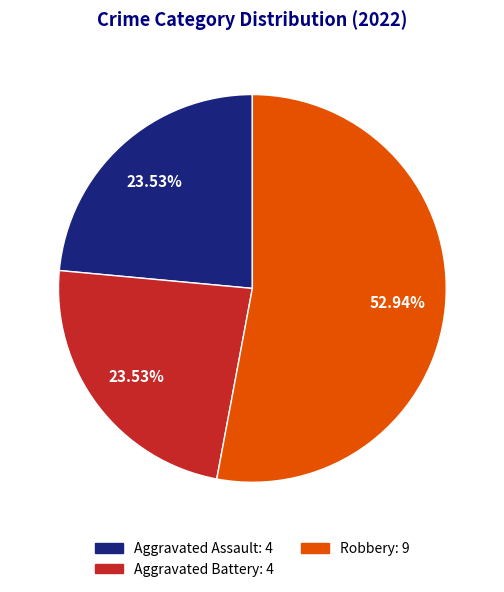

Does any single category account for the majority?

Yes